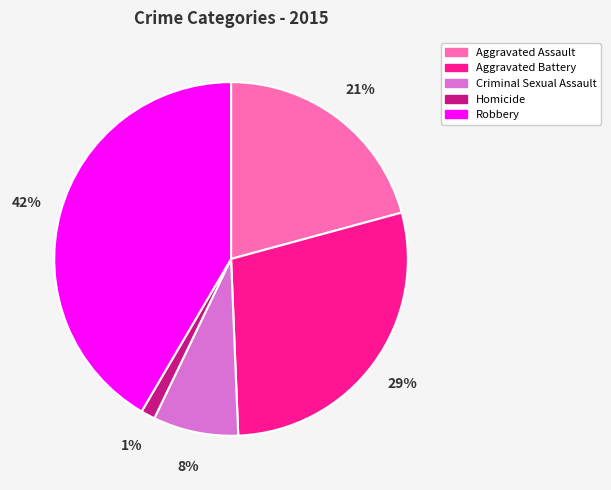

To the nearest percent, what portion does Aggravated Assault represent?

21%